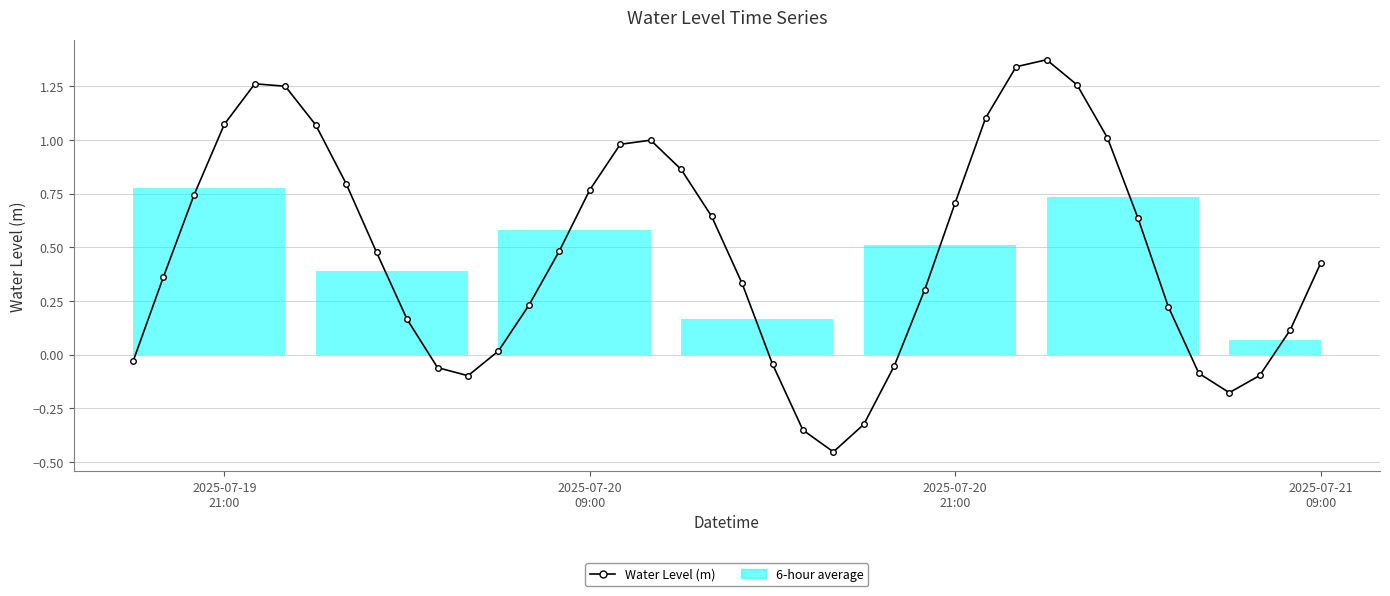

What is the difference between the maximum and second lowest values?

1.7